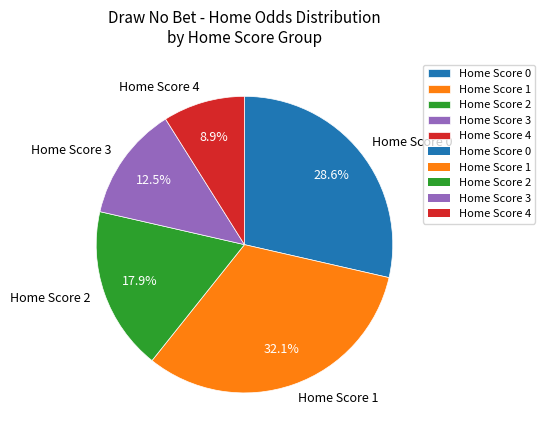

Which has a higher value, Home Score 0 or Home Score 4?

Home Score 0